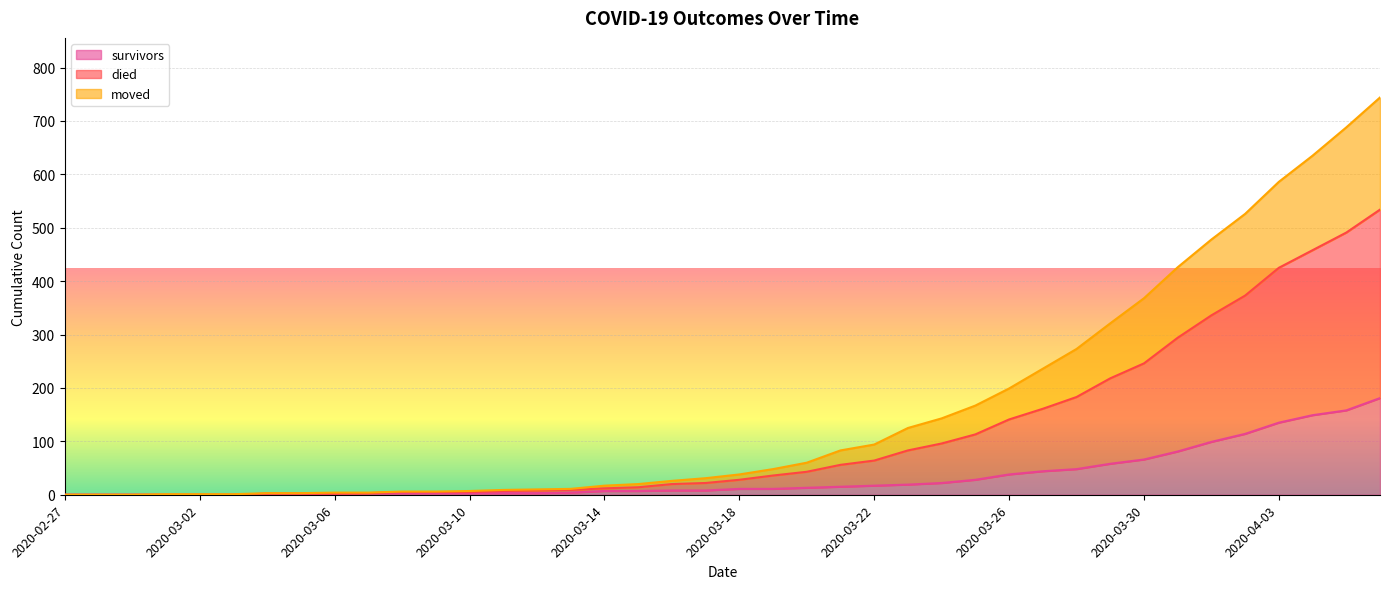

What is the maximum value for survivors?

181